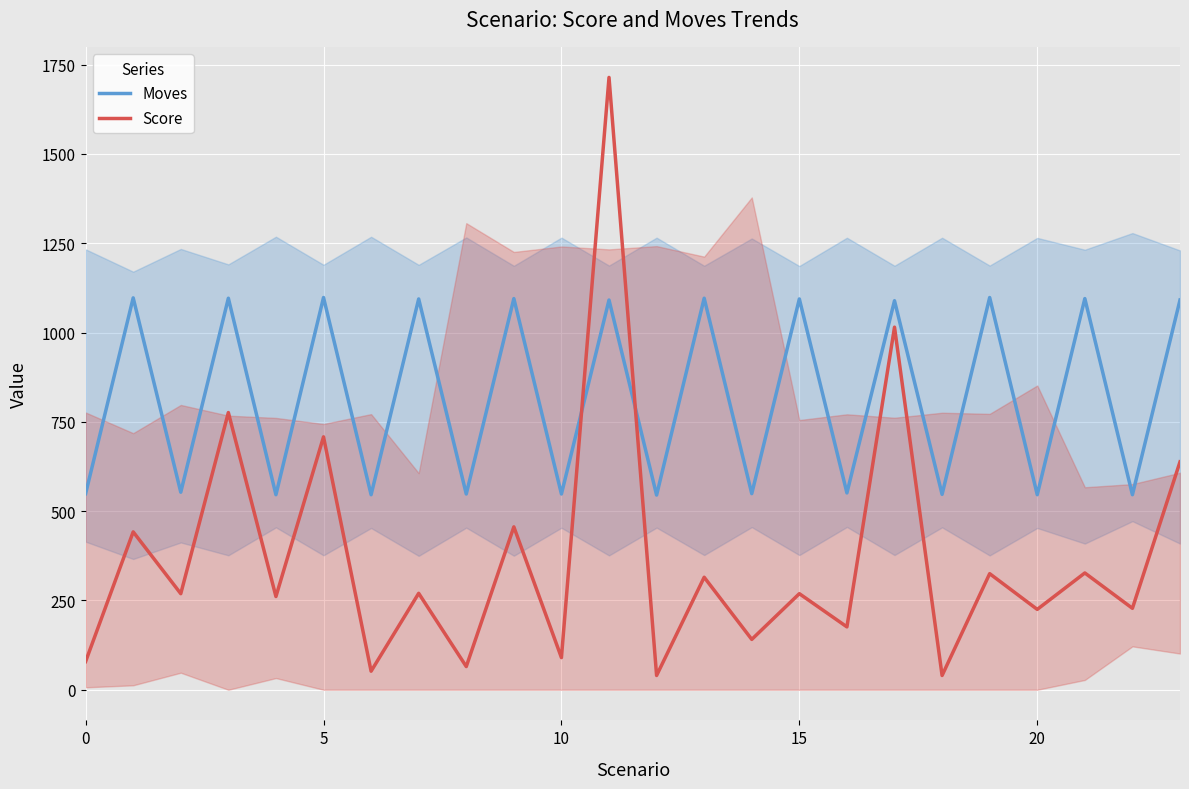

Reading right to left, transcribe all the data shown in this chart.

Moves: 1091	546	1095	546	1098	547	1089	551	1094	549	1096	545	1091	548	1095	548	1094	546	1098	546	1096	553	1097	549
Score: 638	228	327	225	325	40	1015	176	269	141	315	40	1714	90	456	65	270	52	708	261	776	269	442	79